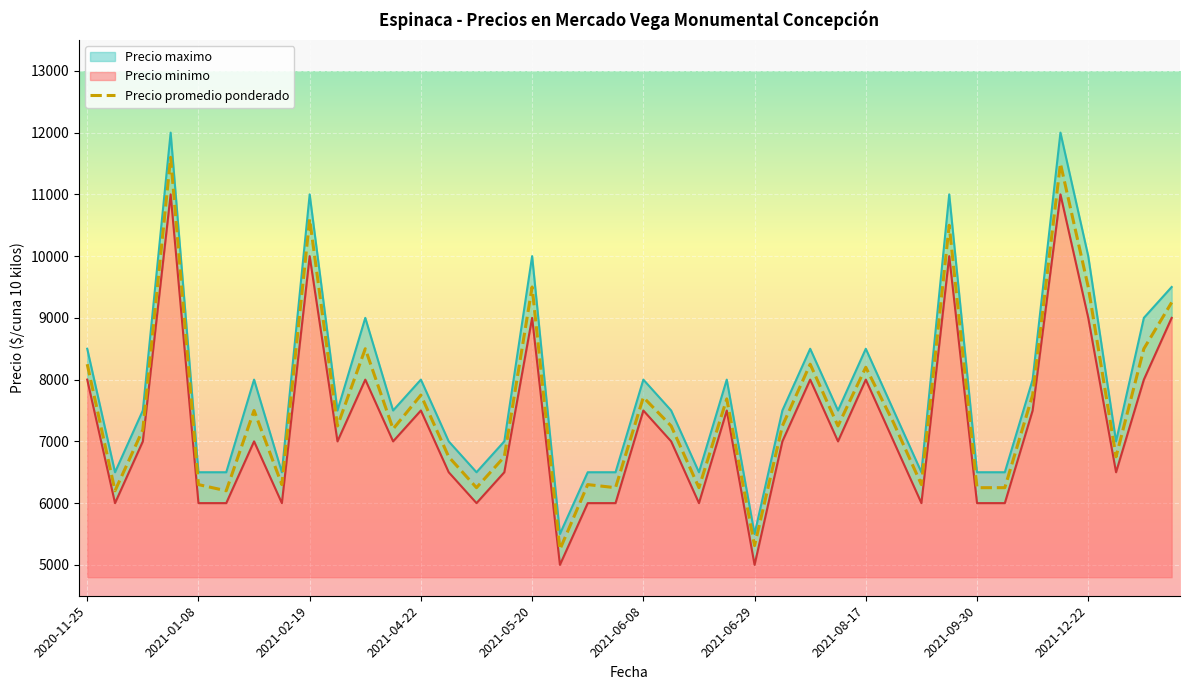

Does the chart display data point markers on the line(s)?

No